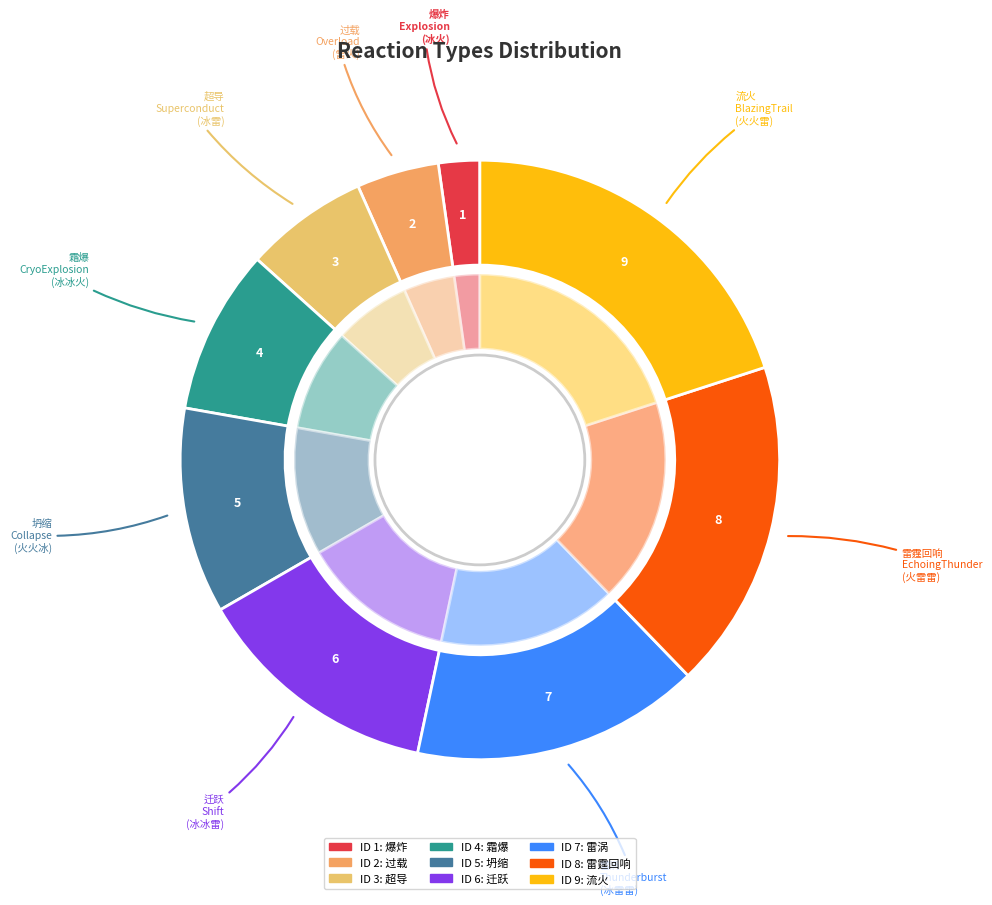

To the nearest percent, what is the combined percentage of 坍缩 and 爆炸?

13%